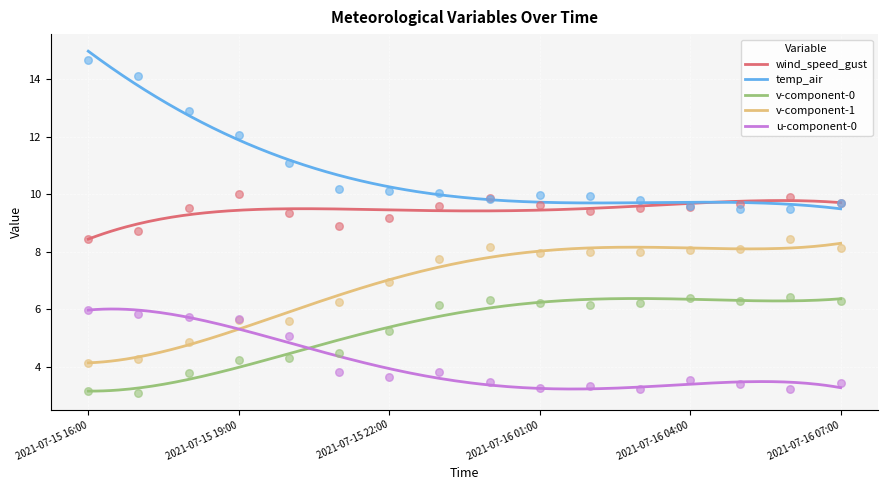

What are all the series names shown in the legend?

wind_speed_gust, temp_air, v-component-0, v-component-1, u-component-0